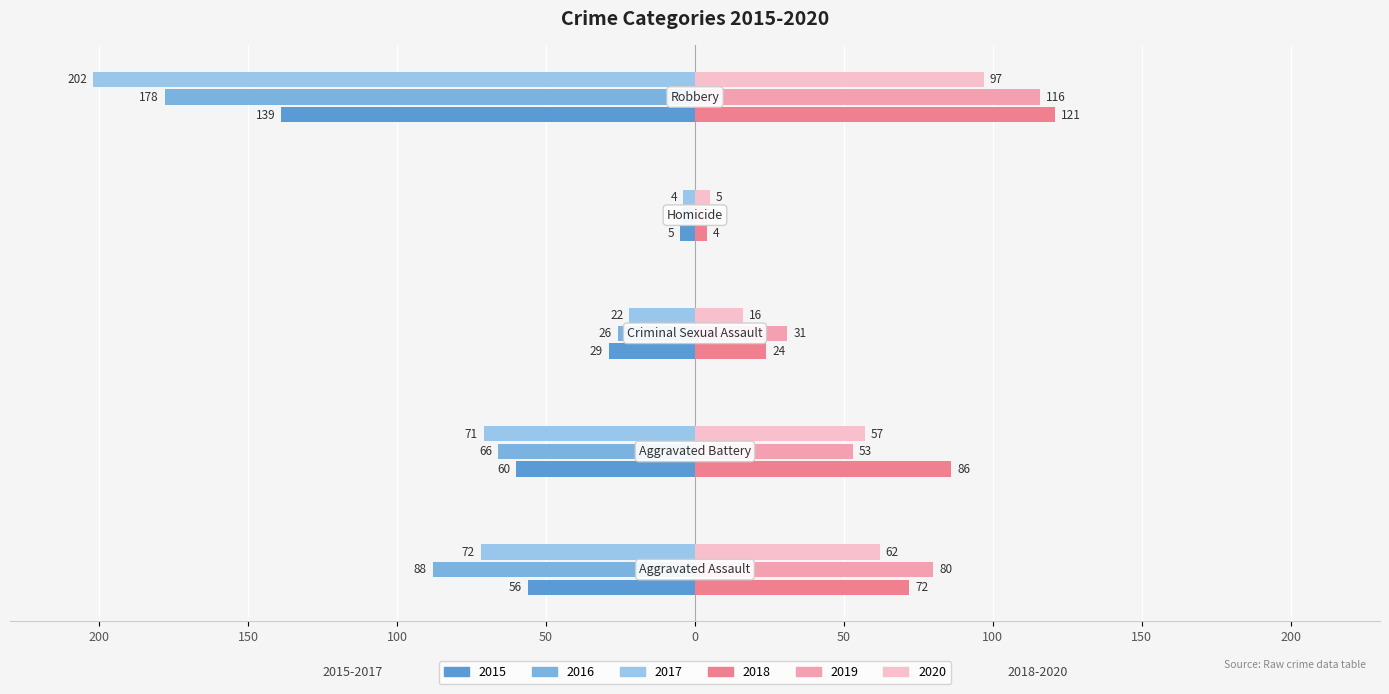

Reading left to right, what are all the values shown in this chart?

2015: -56	-60	-29	-5	-139
2016: -88	-66	-26	-4	-178
2017: -72	-71	-22	-4	-202
2018: 72	86	24	4	121
2019: 80	53	31	4	116
2020: 62	57	16	5	97